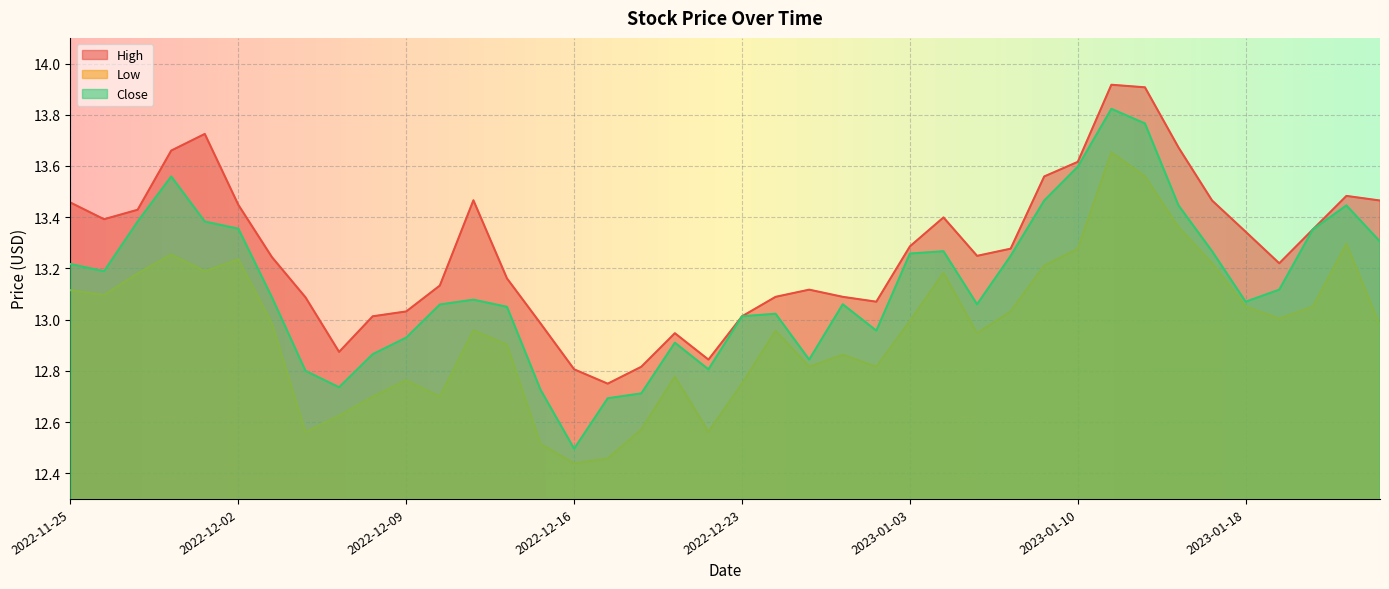

How many values in the High series exceed 13?

33